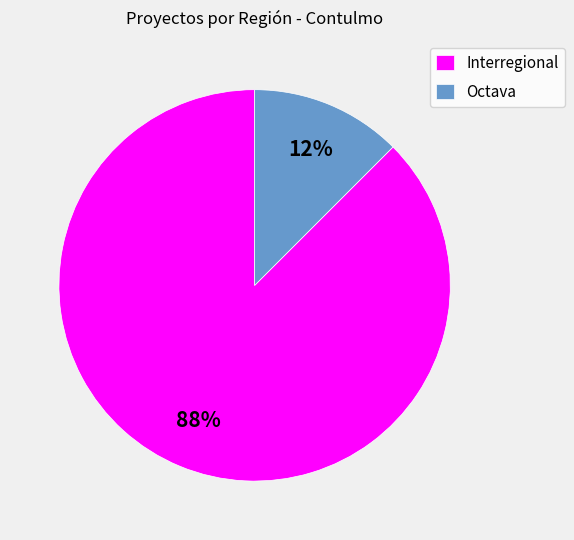

To the nearest percent, what is the average slice percentage?

50%